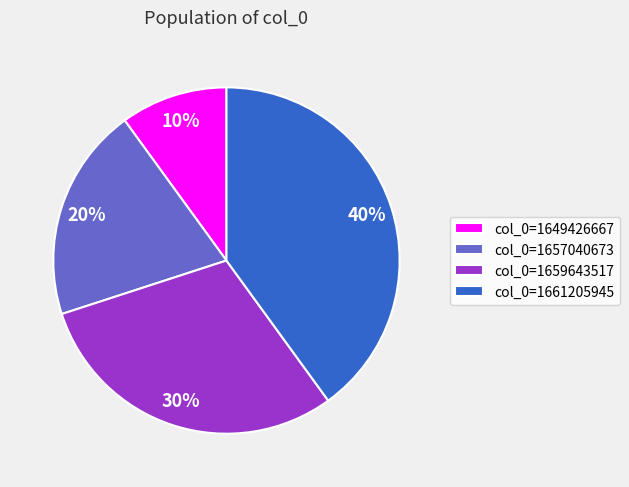

What is the smallest slice in the pie chart?

col_0=1649426667